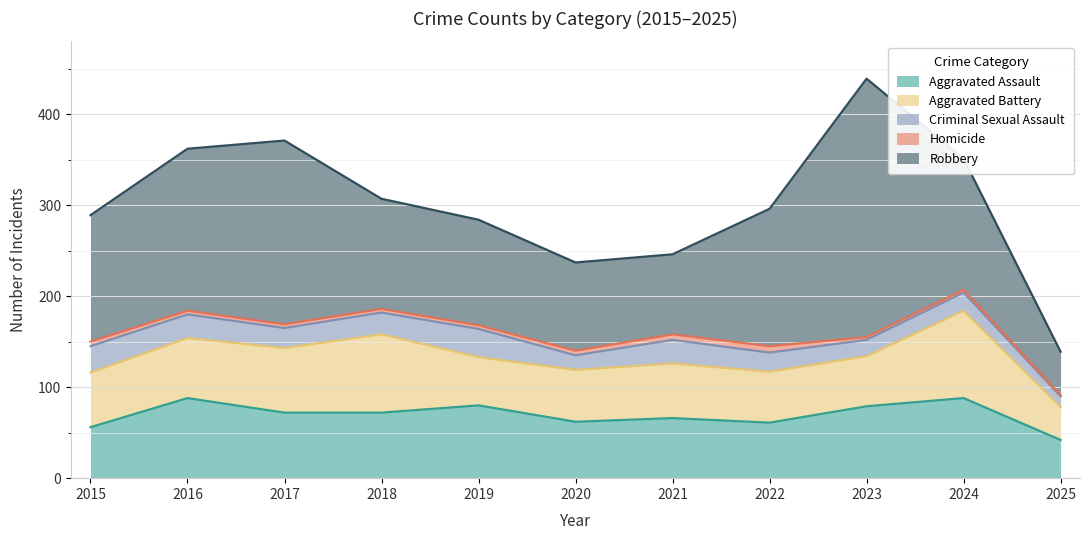

How many intersections are there between Aggravated Assault and Aggravated Battery?

5